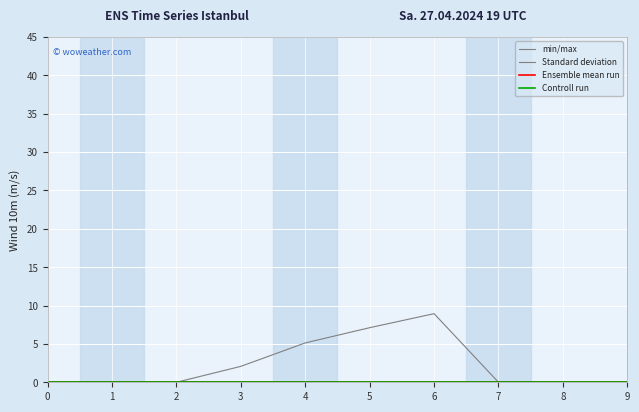

How many series are shown in this chart?

4